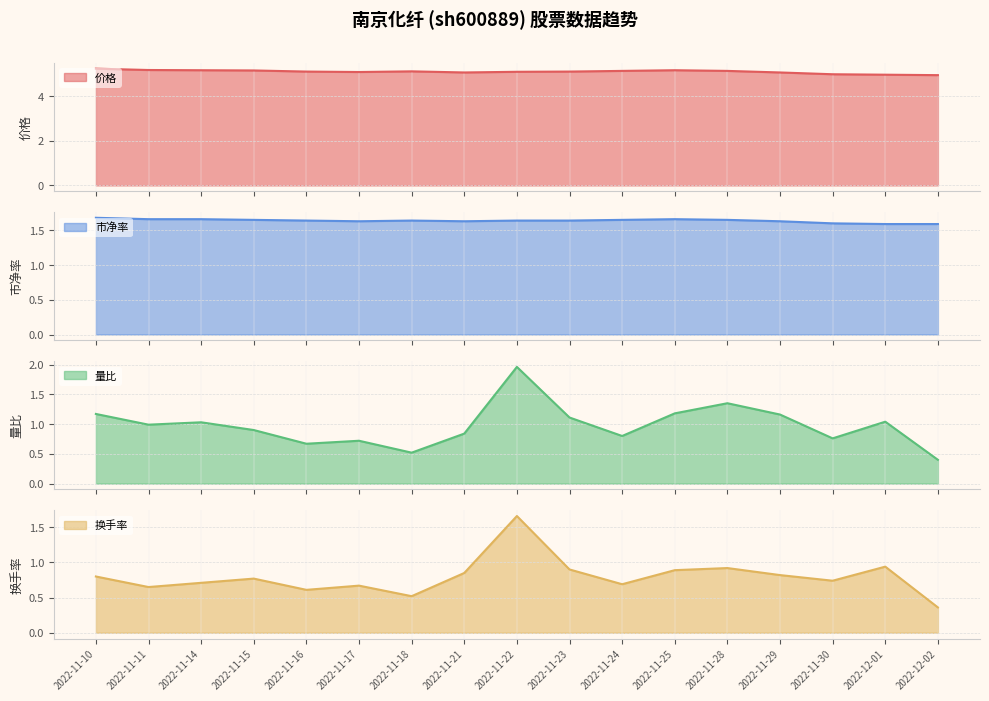

What is the total value across all series at 2022-11-16?

8.0